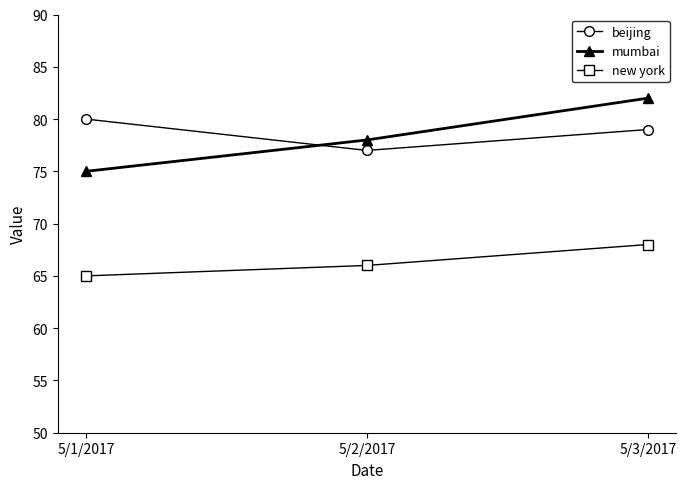

How many lines are shown in the chart?

3